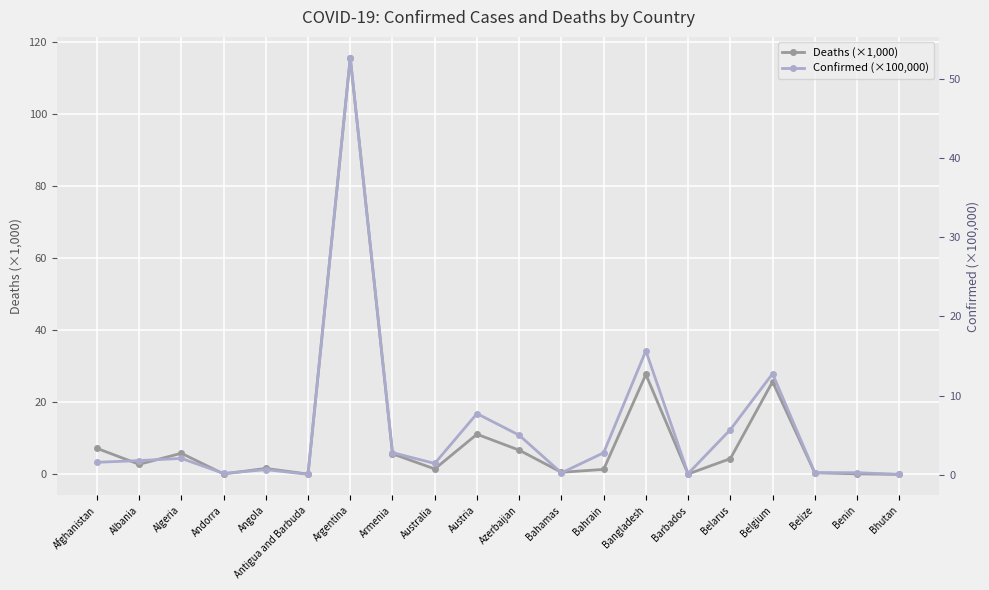

What is the maximum value shown in the chart?

115.7